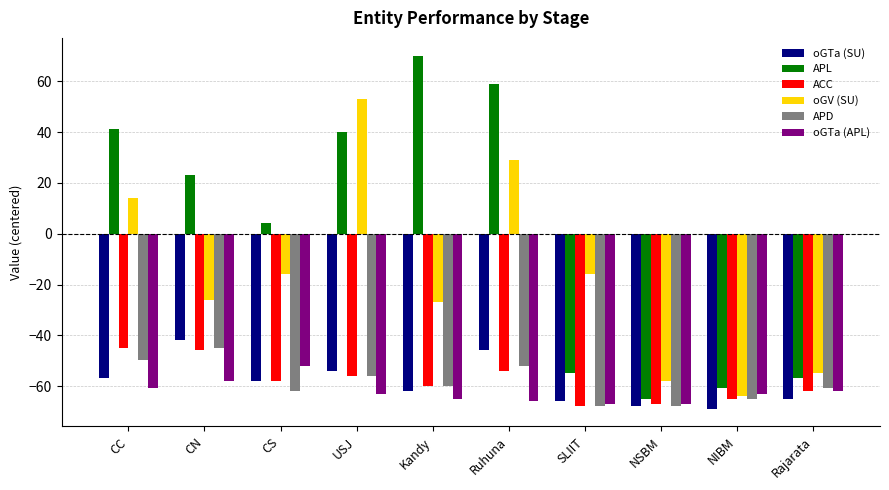

What is the total value across all series at SLIIT?

-339.4